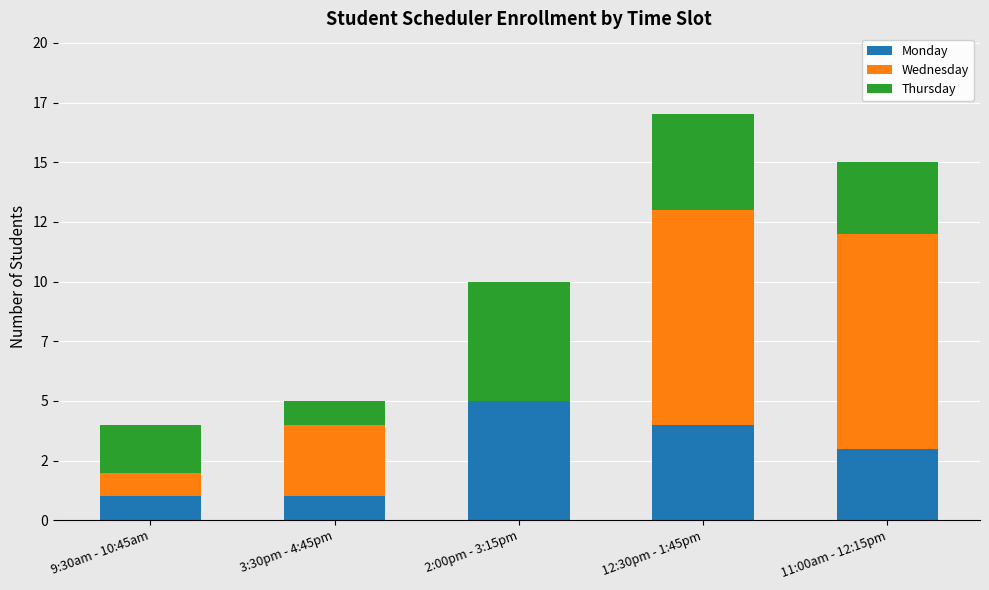

Between 12:30pm - 1:45pm and 9:30am - 10:45am, which is larger?

12:30pm - 1:45pm